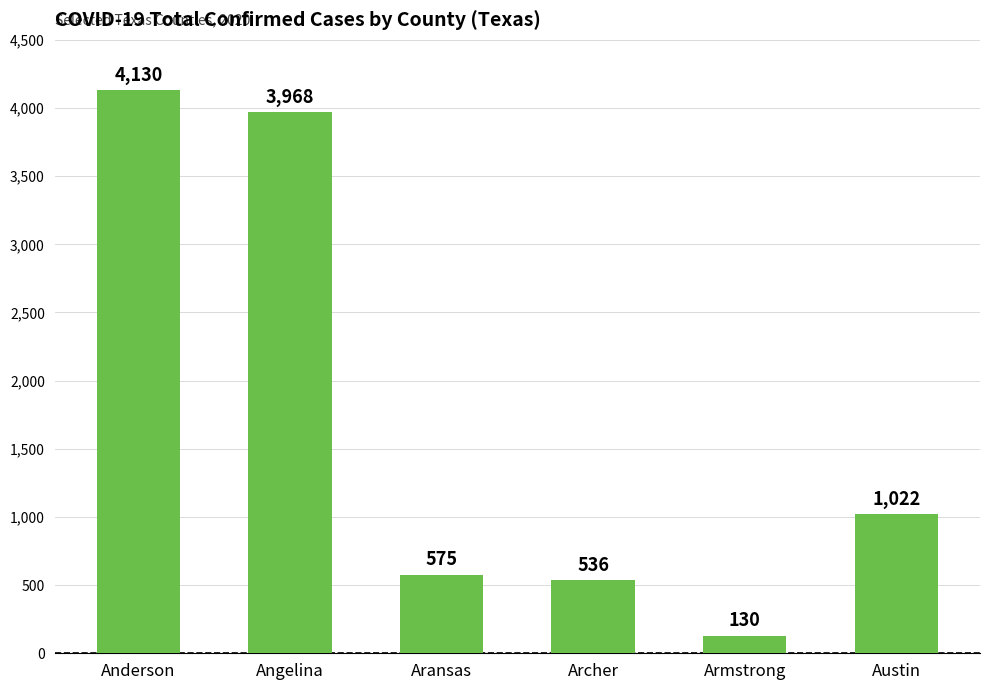

List the labels in order of value, smallest first.

Armstrong, Archer, Aransas, Austin, Angelina, Anderson